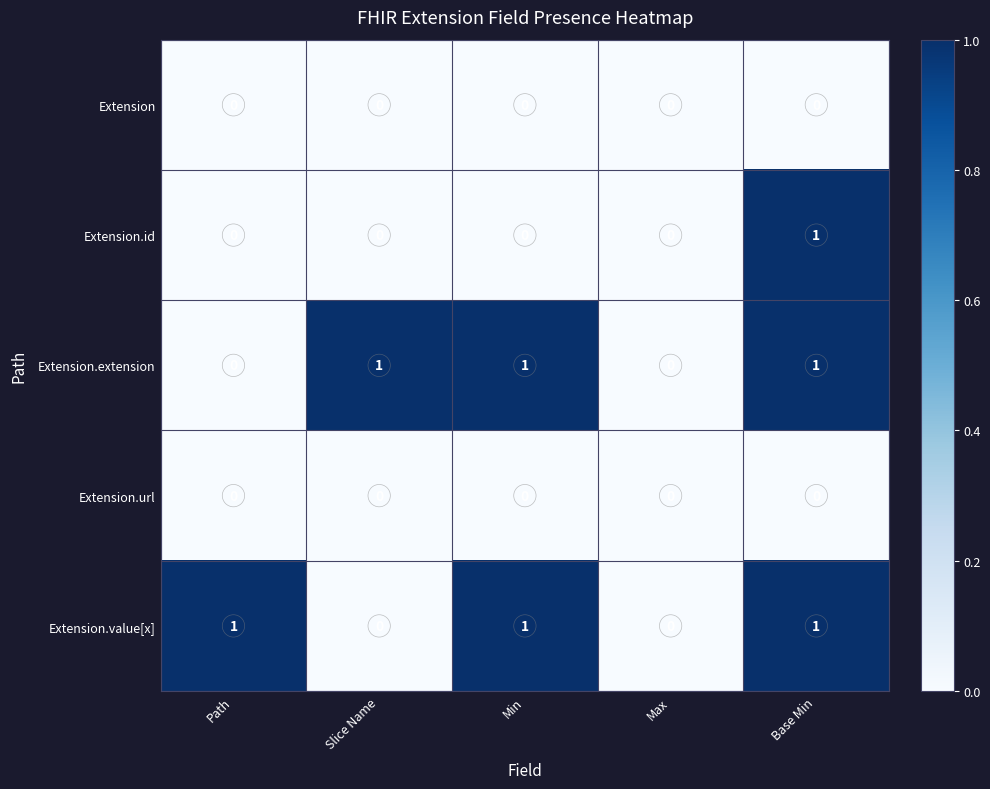

The Extension.id series shows 0 at Slice Name. True or false?

True